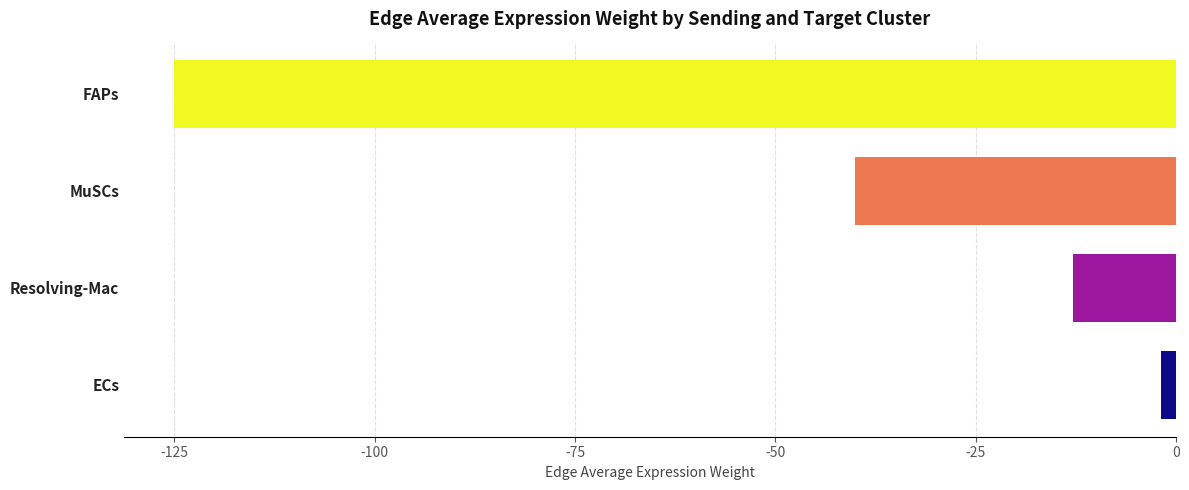

Rank the categories by value from highest to lowest.

ECs, Resolving-Mac, MuSCs, FAPs